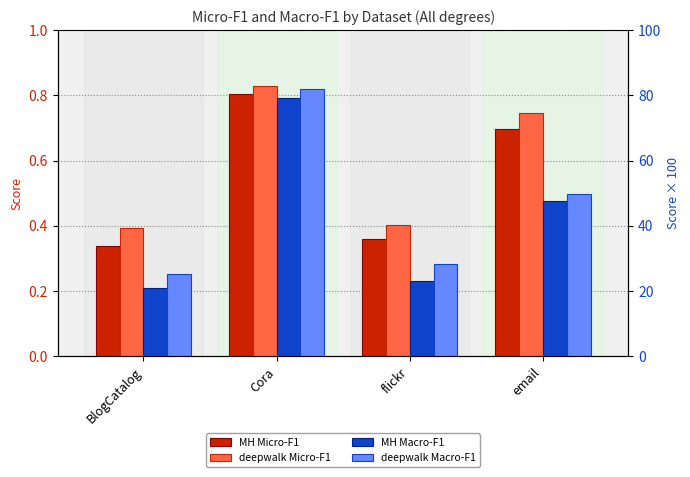

Which series has the largest total across all categories?

deepwalk Micro-F1